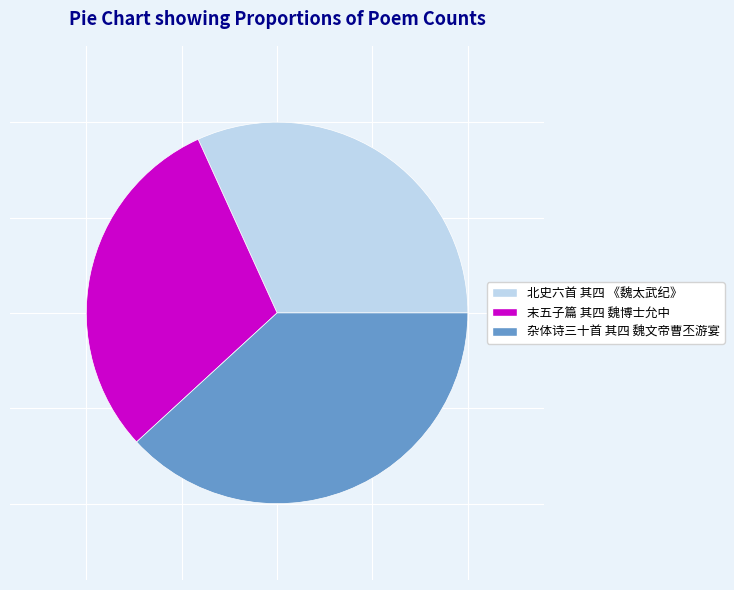

Between 末五子篇 其四 魏博士允中 and 北史六首 其四 《魏太武纪》, which is larger?

北史六首 其四 《魏太武纪》